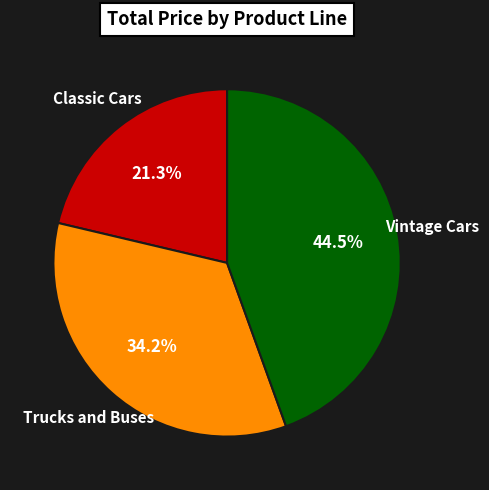

Does any single category account for the majority?

No